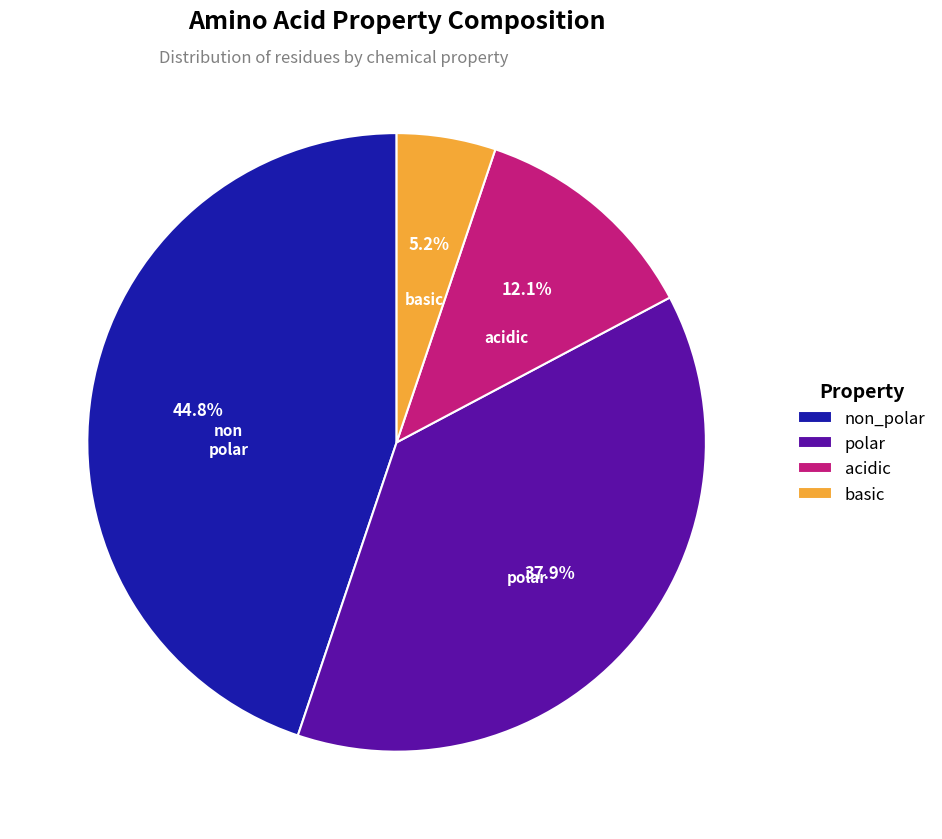

True or false: acidic accounts for 12% of the total.

True